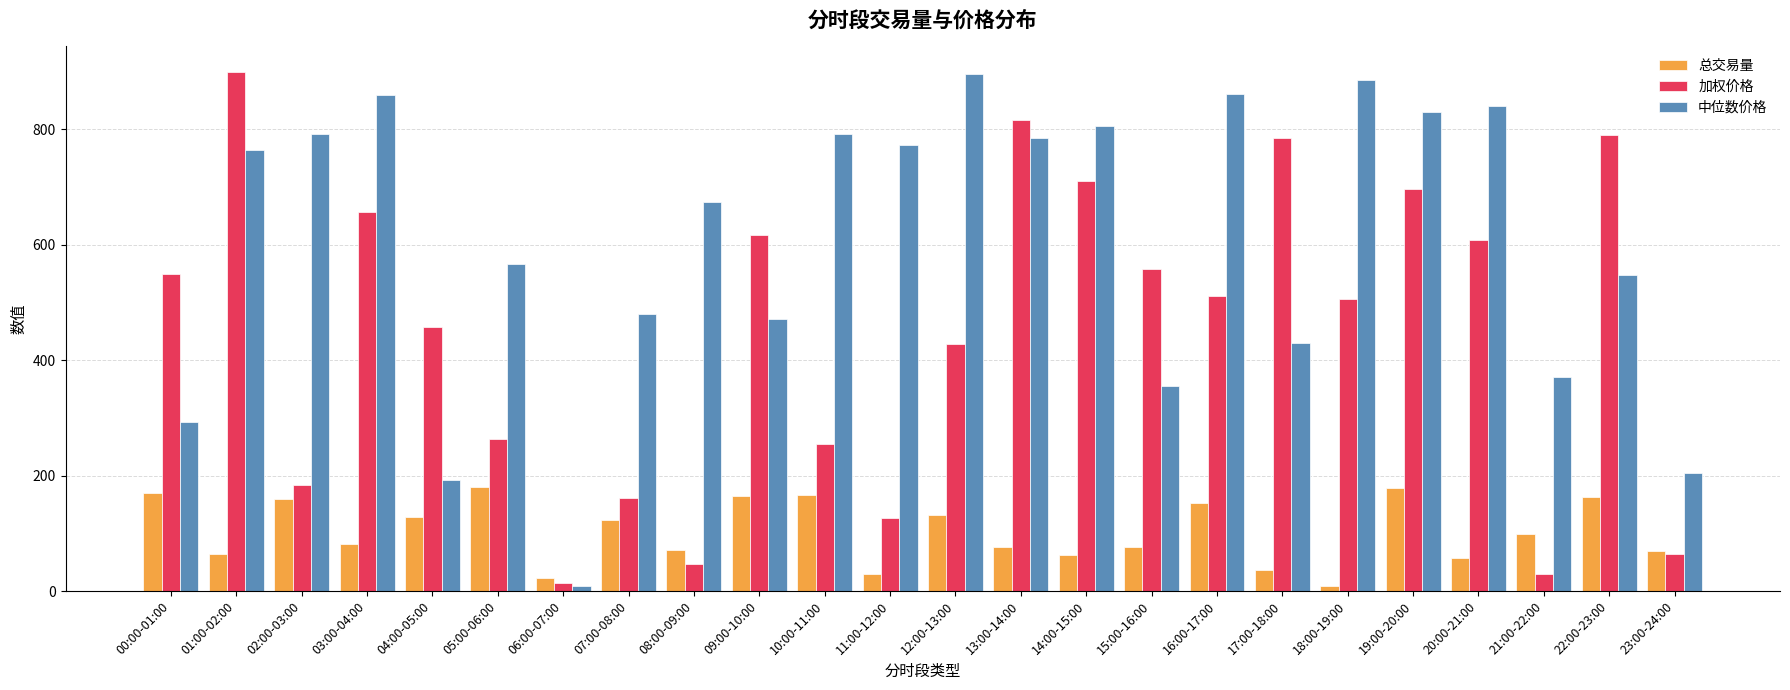

At how many categories does at least one series exceed 502?

19